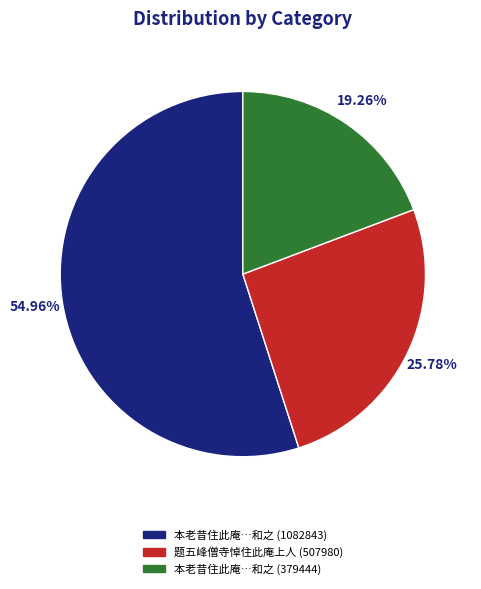

Which slice is the smallest?

本老昔住此庵…和之 (379444)